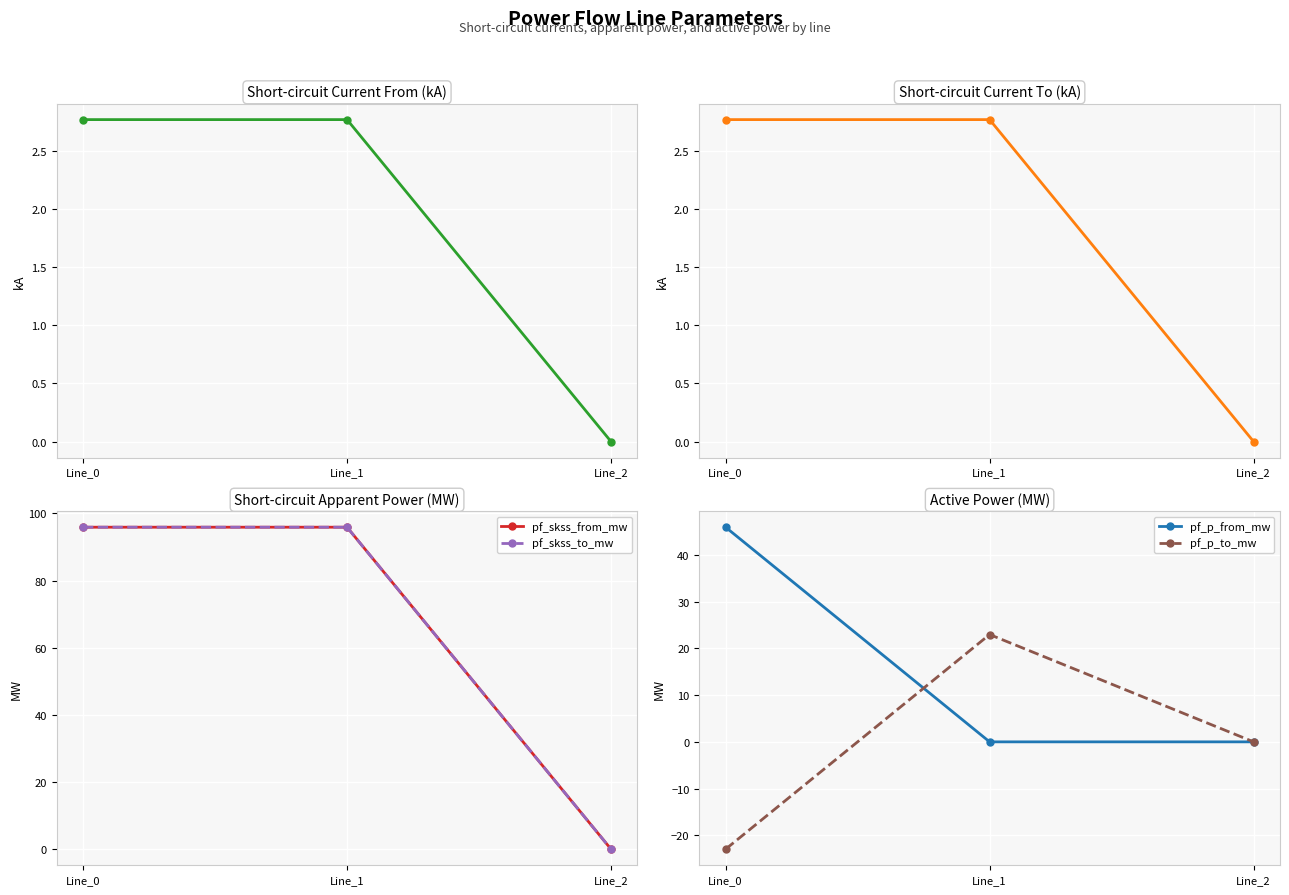

Reading left to right, list all the values displayed in this chart.

pf_ikss_from_ka: Line_0=2.8	Line_1=2.8	Line_2=0.0
pf_ikss_to_ka: Line_0=2.8	Line_1=2.8	Line_2=0.0
pf_skss_from_mw: Line_0=95.9	Line_1=95.9	Line_2=0.0
pf_skss_to_mw: Line_0=95.9	Line_1=95.9	Line_2=0.0
pf_p_from_mw: Line_0=45.9	Line_1=-0.0	Line_2=0.0
pf_p_to_mw: Line_0=-23.0	Line_1=23.0	Line_2=0.0